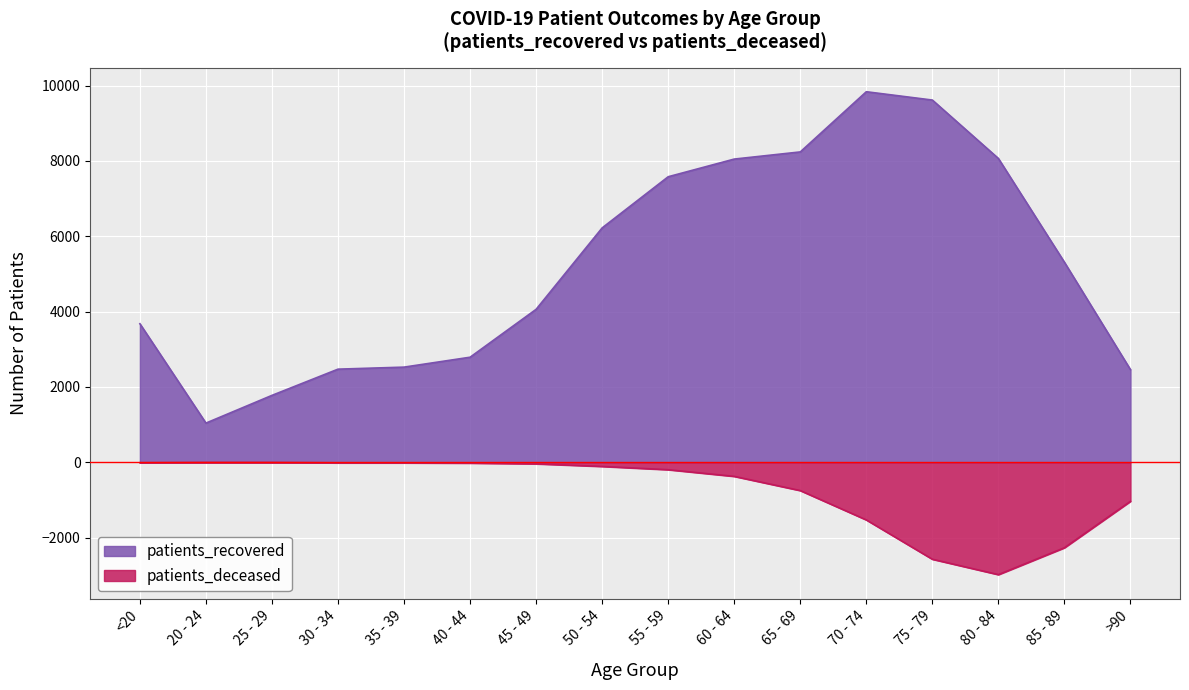

True or false: patients_deceased and patients_recovered intersect in this chart.

False